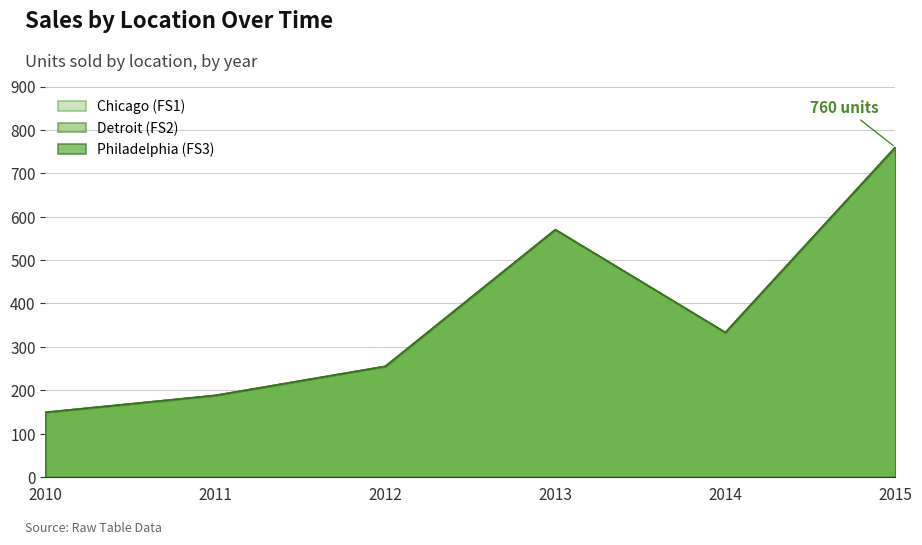

True or false: Chicago (FS1) has a value of 760 at 2015.

True